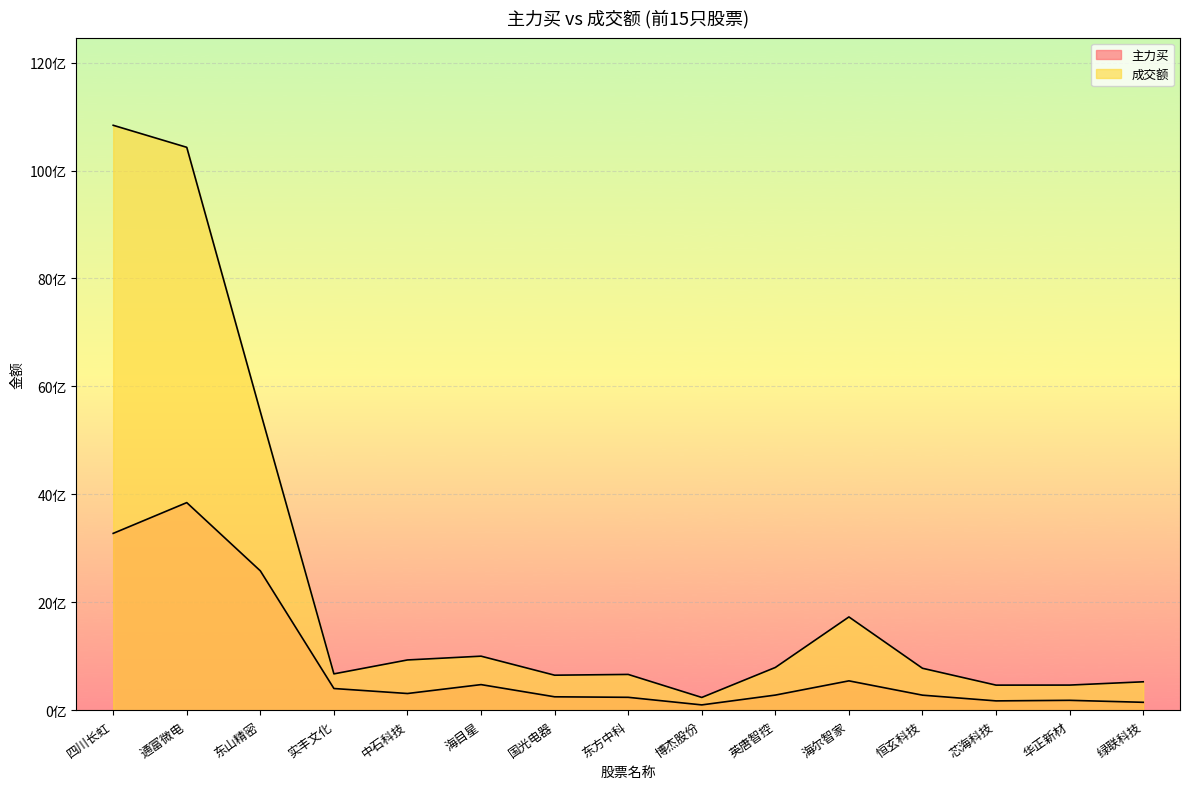

At which label is 成交额 closest to 5538917323?

东山精密